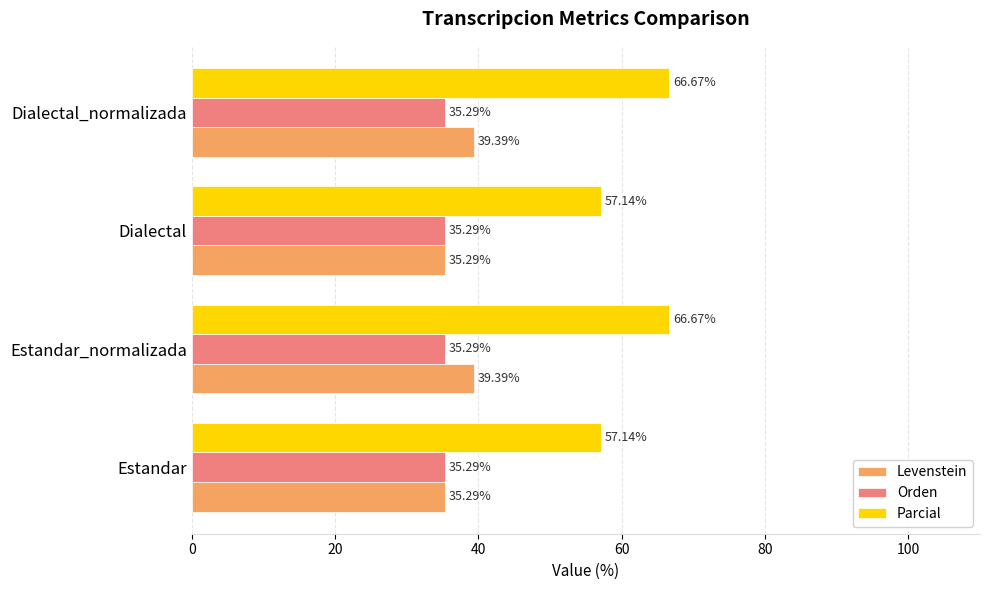

Which series has the largest range (max minus min)?

Parcial